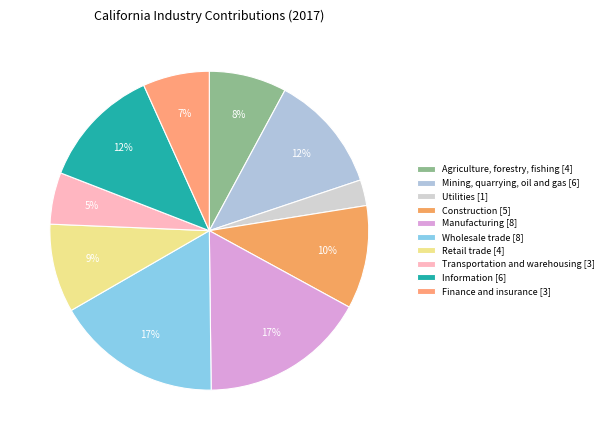

How many slices are in this pie chart?

10